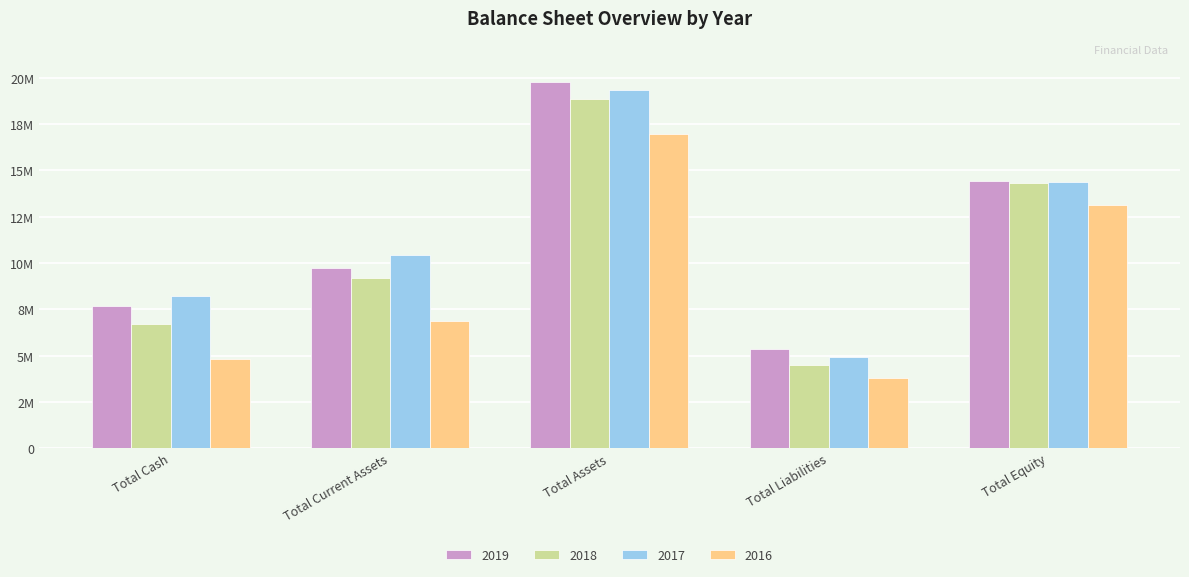

What position from the left is Total Current Assets?

2